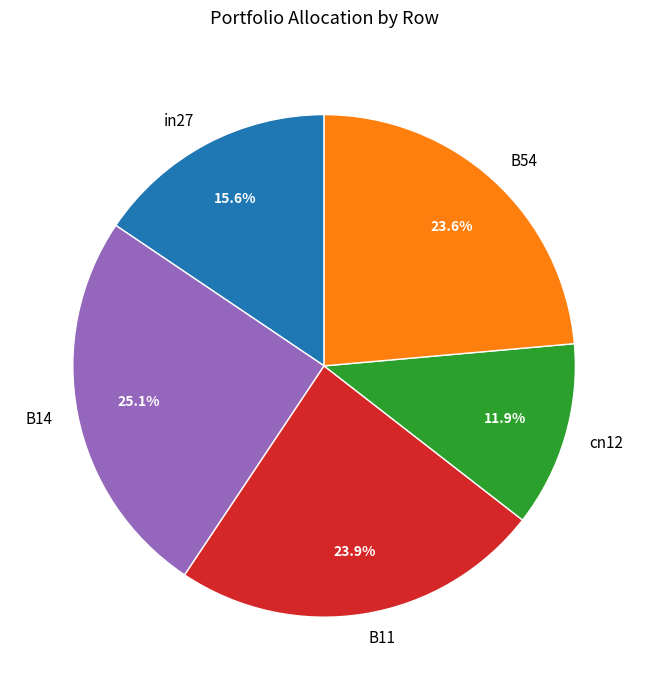

Between B54 and cn12, which is larger?

B54